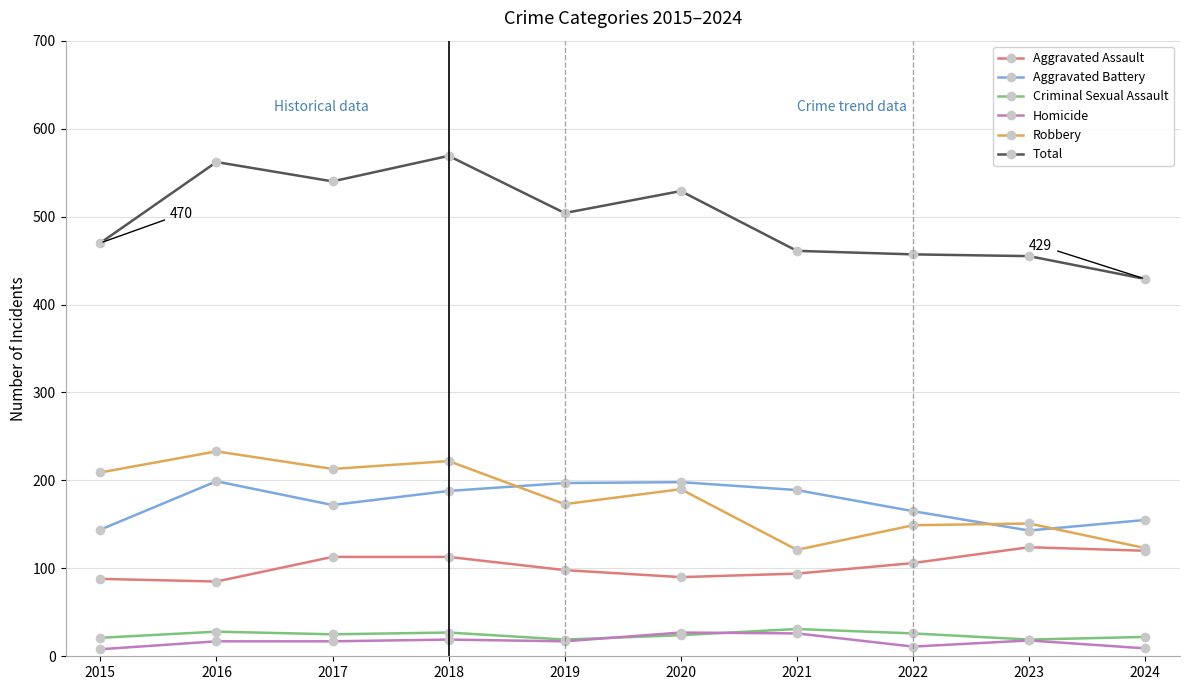

What is the smallest value displayed?

8